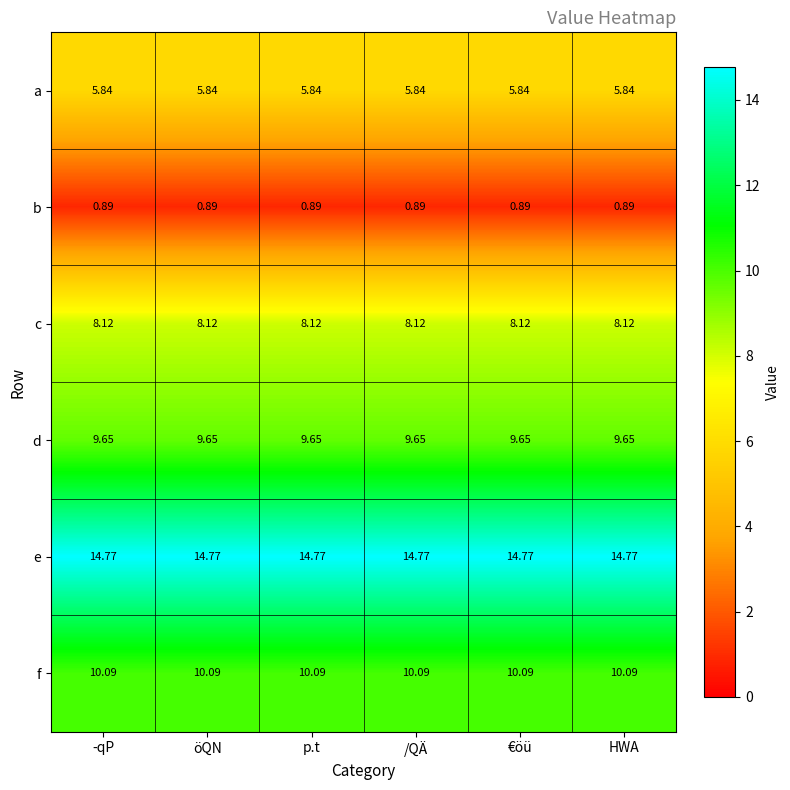

Is the value of e at öQN greater than the value of b at €öü?

Yes